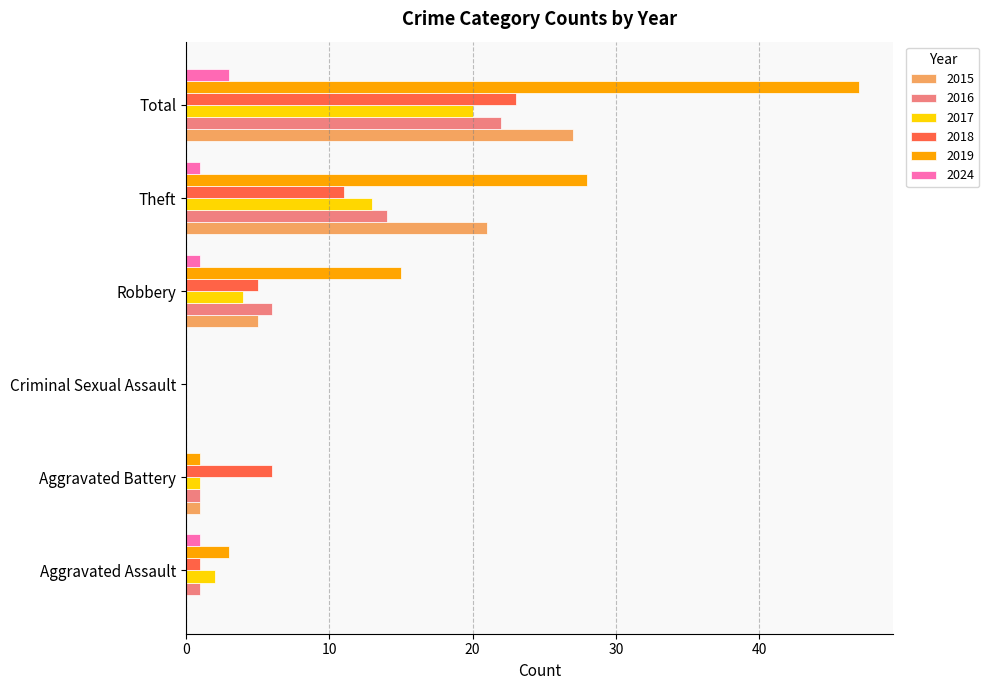

How many values in 2017 are above zero?

5